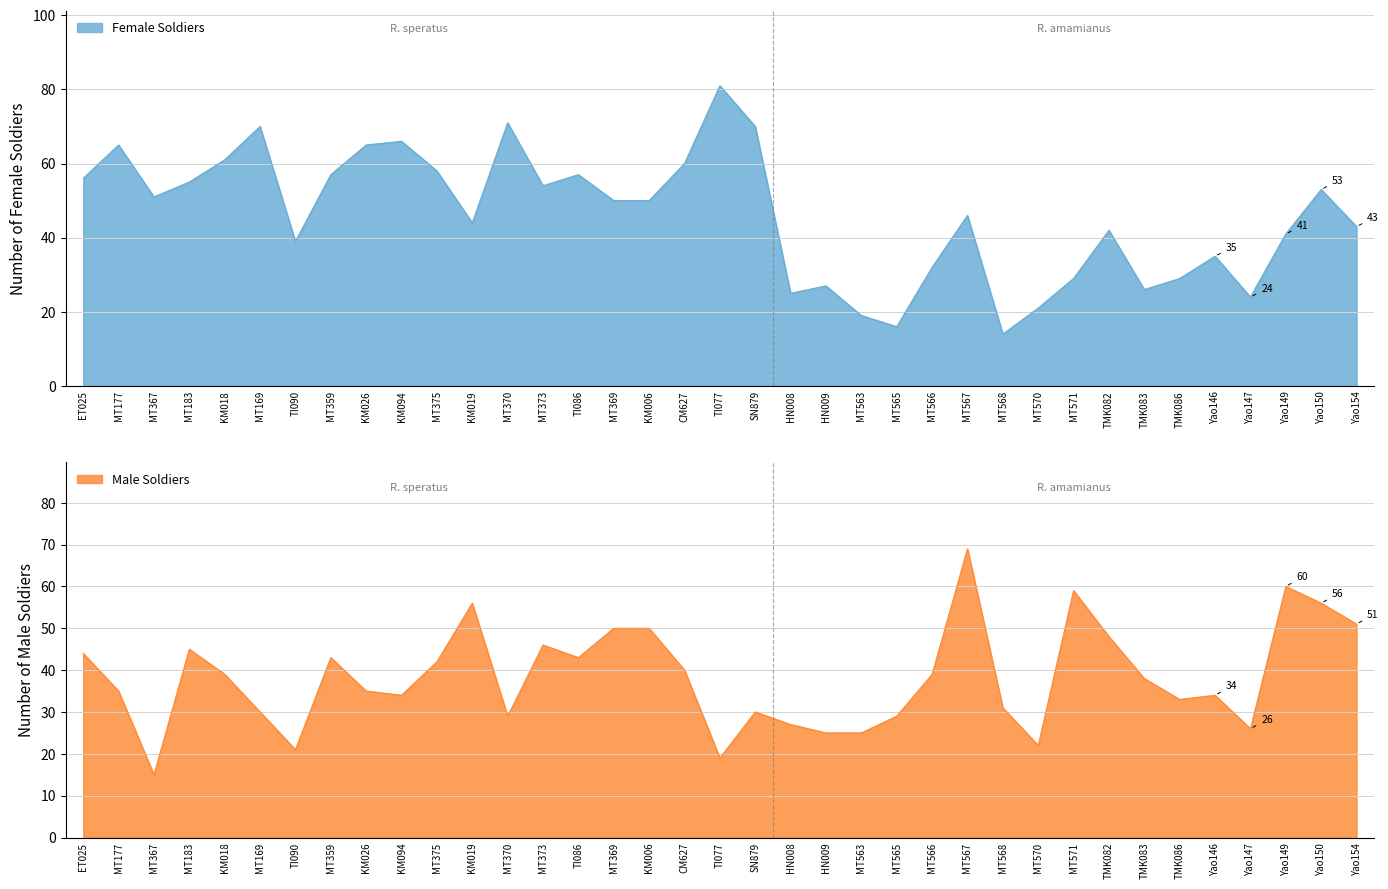

How many interior local valleys does the Female Soldiers series have?

9